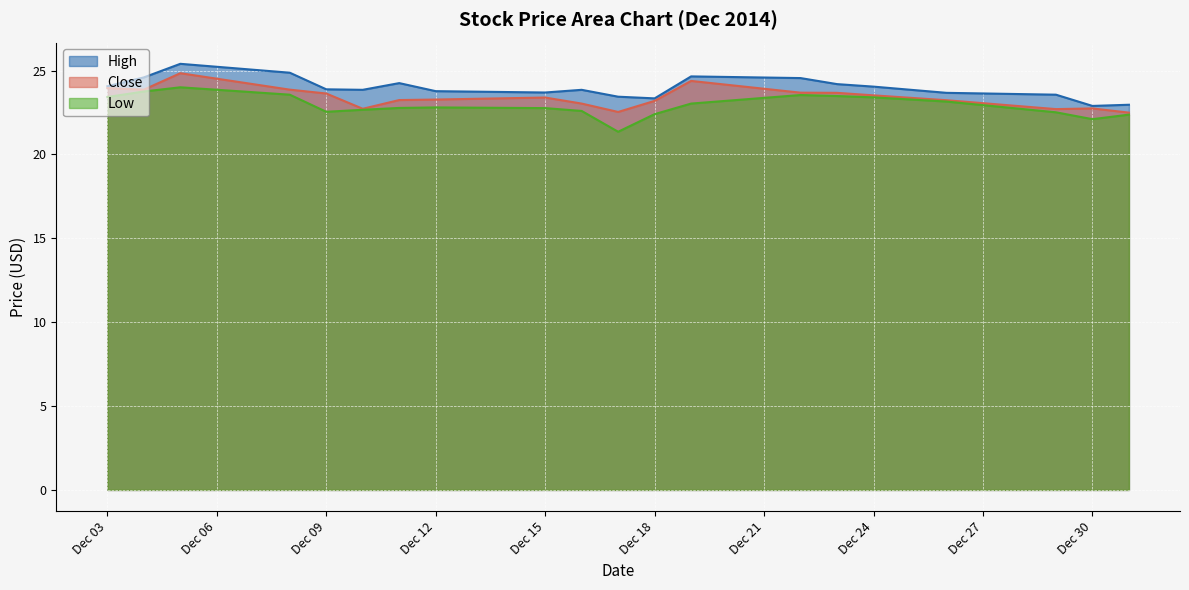

What value does the High series have at 2014-12-16?

23.9